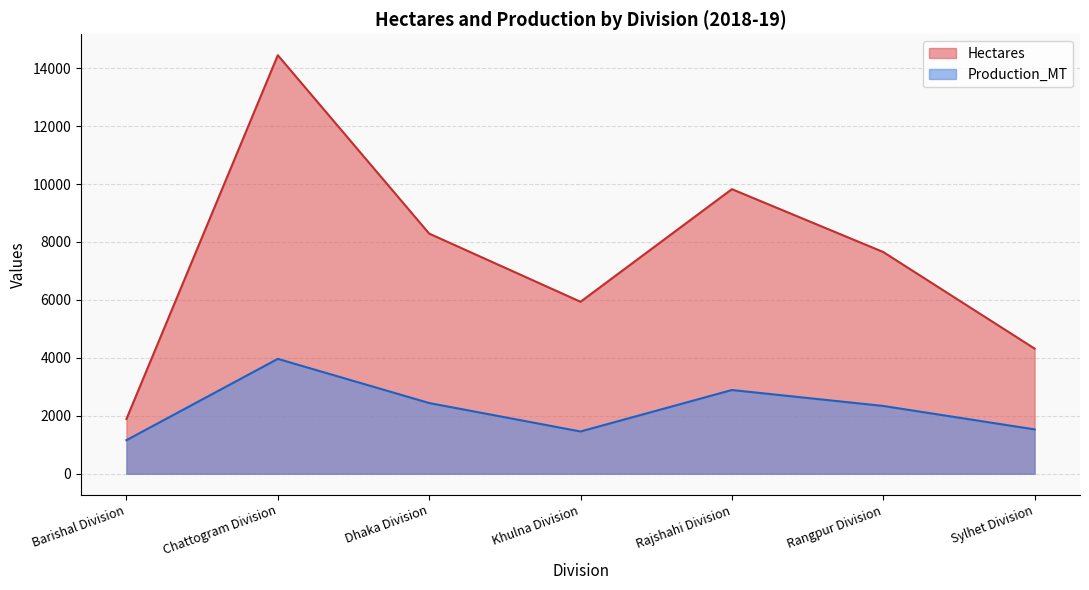

Is the value of Production_MT at Rajshahi Division greater than the value of Hectares at Chattogram Division?

No